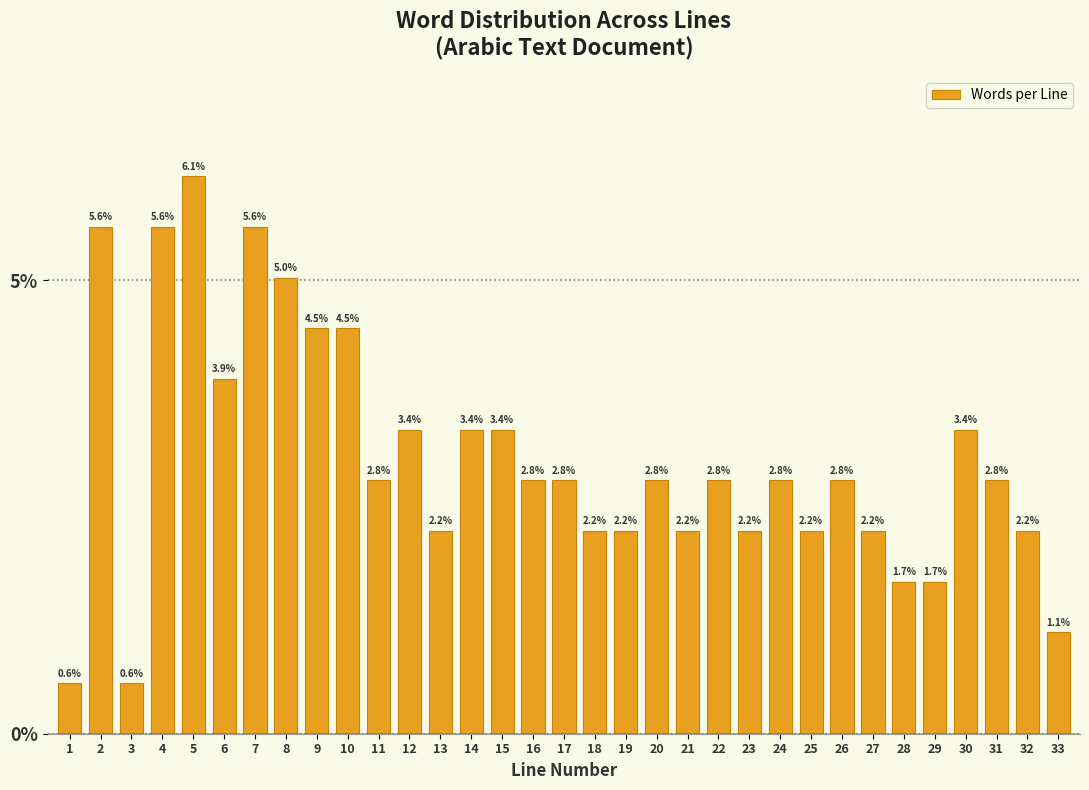

Reading left to right, what are all the values shown in this chart?

0.6	5.6	0.6	5.6	6.1	3.9	5.6	5.0	4.5	4.5	2.8	3.4	2.2	3.4	3.4	2.8	2.8	2.2	2.2	2.8	2.2	2.8	2.2	2.8	2.2	2.8	2.2	1.7	1.7	3.4	2.8	2.2	1.1